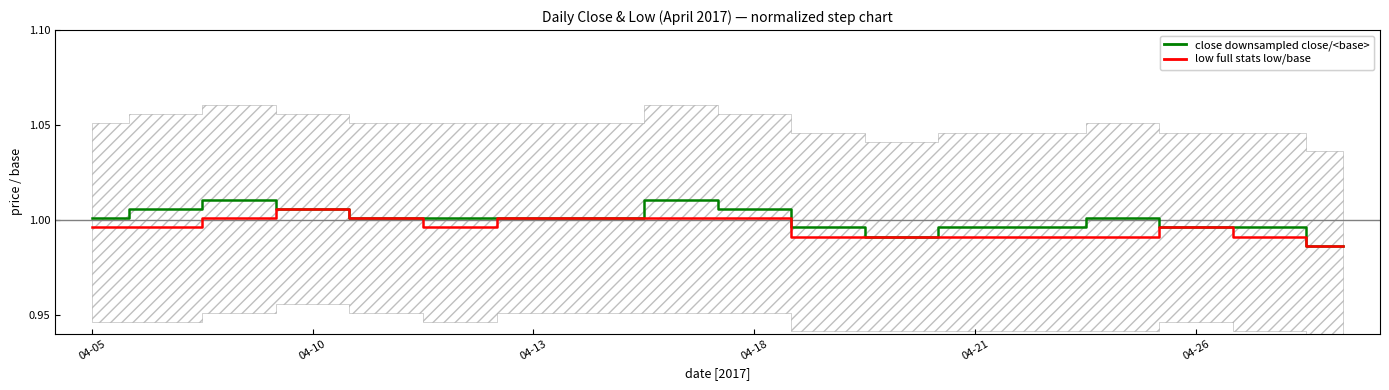

In close (downsampled close/<base>, how many points are lower than both neighbors (excluding endpoints)?

1